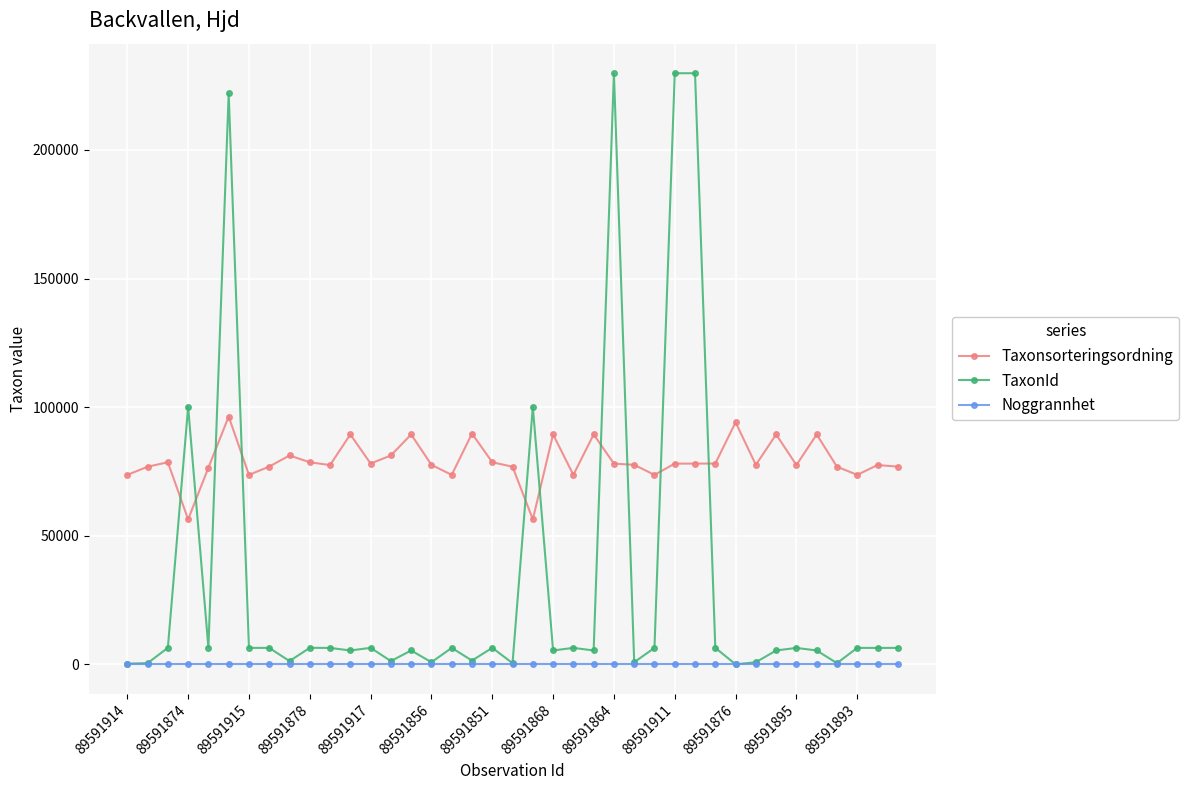

After their last crossing, which series has the higher values: Taxonsorteringsordning or TaxonId?

Taxonsorteringsordning